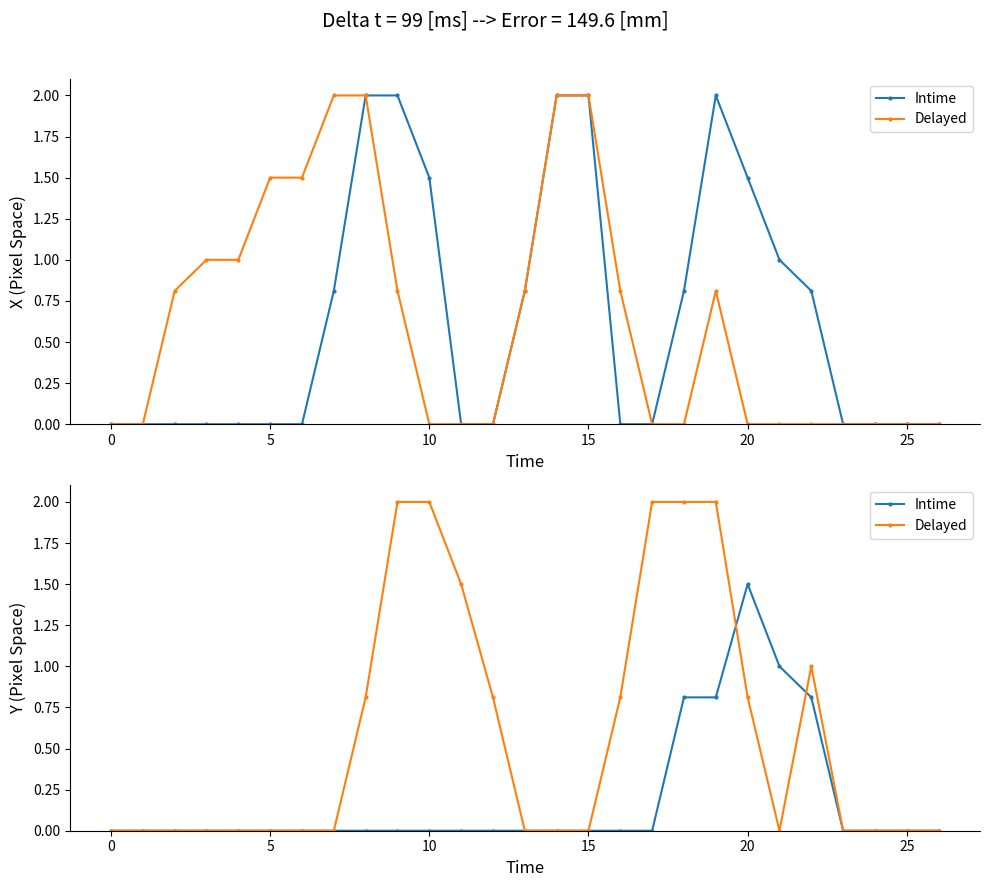

At which category is the sum across all series the highest?

18